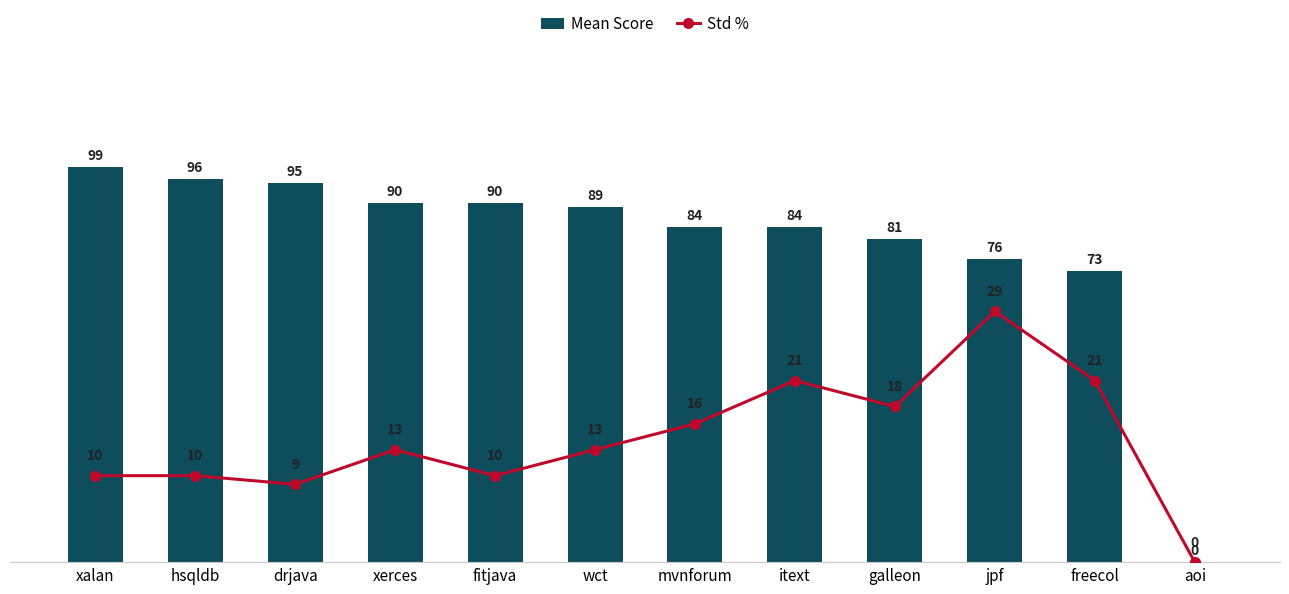

The Mean Score series shows 42 at xerces. True or false?

False